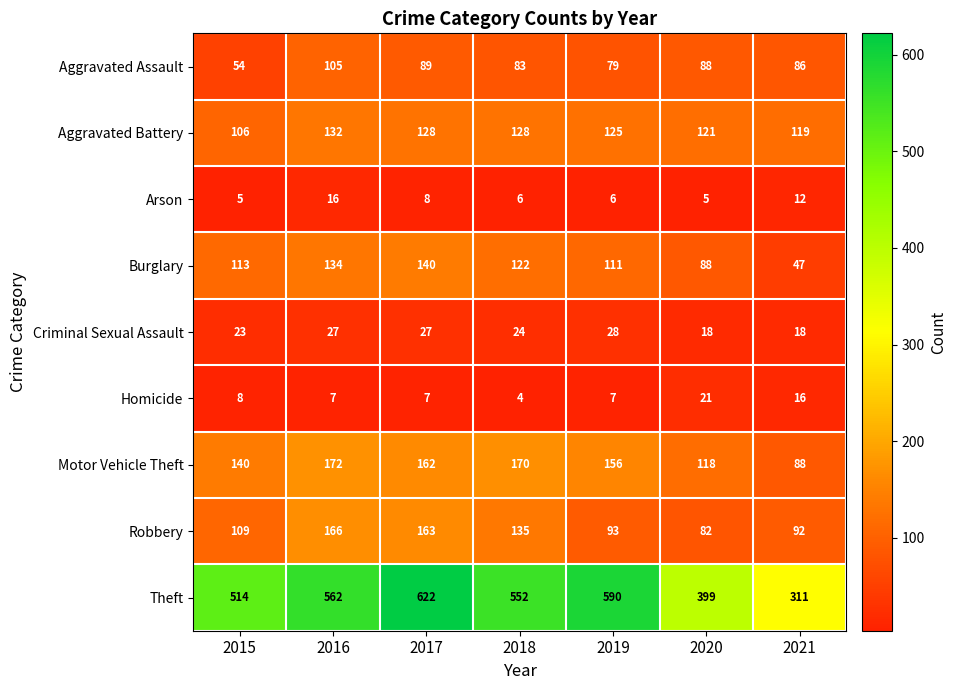

At which category is the sum across all series the highest?

2017